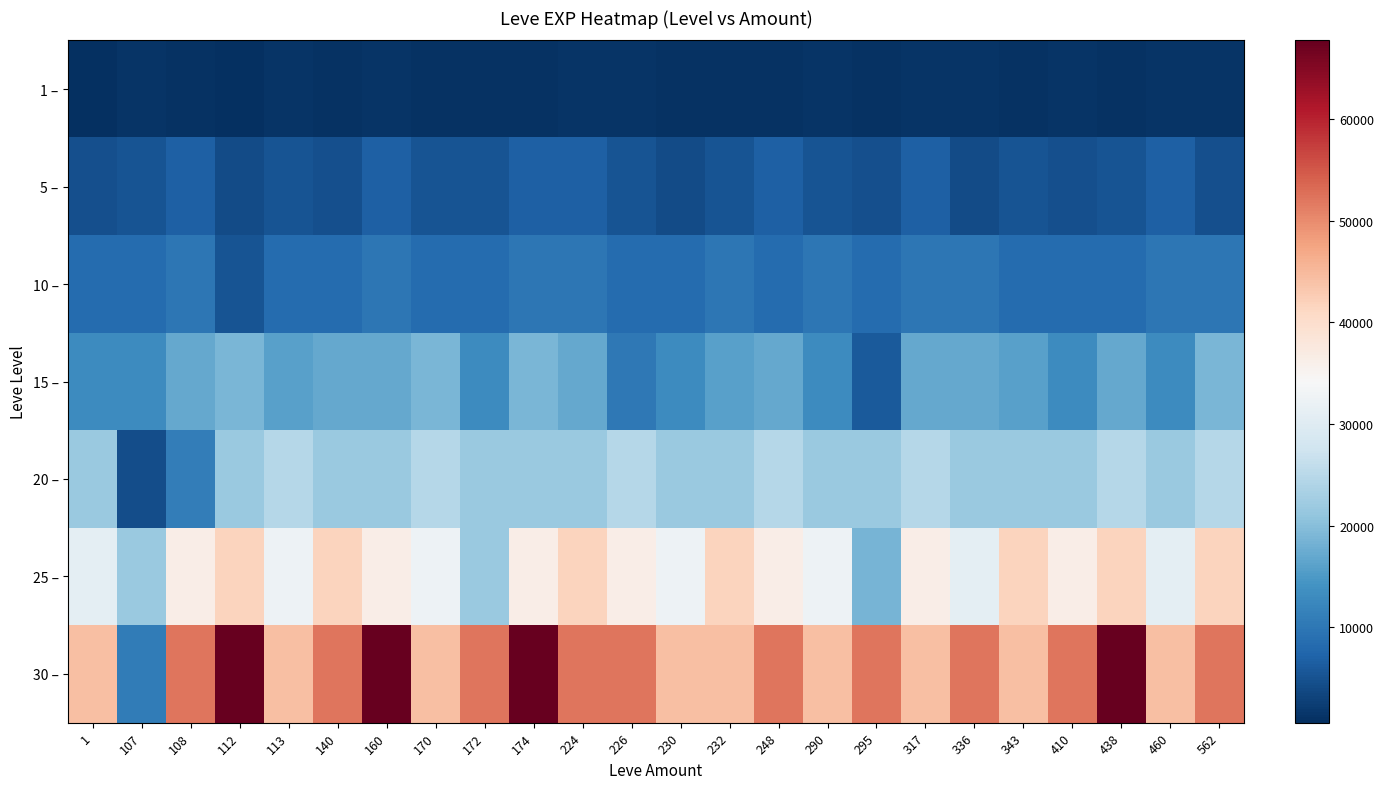

At which category does the chart reach its peak across all series?

112